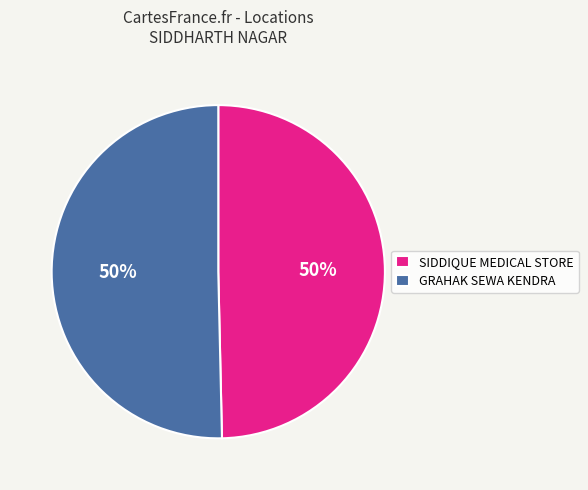

Combined, do SIDDIQUE MEDICAL STORE and GRAHAK SEWA KENDRA account for over 50%?

Yes